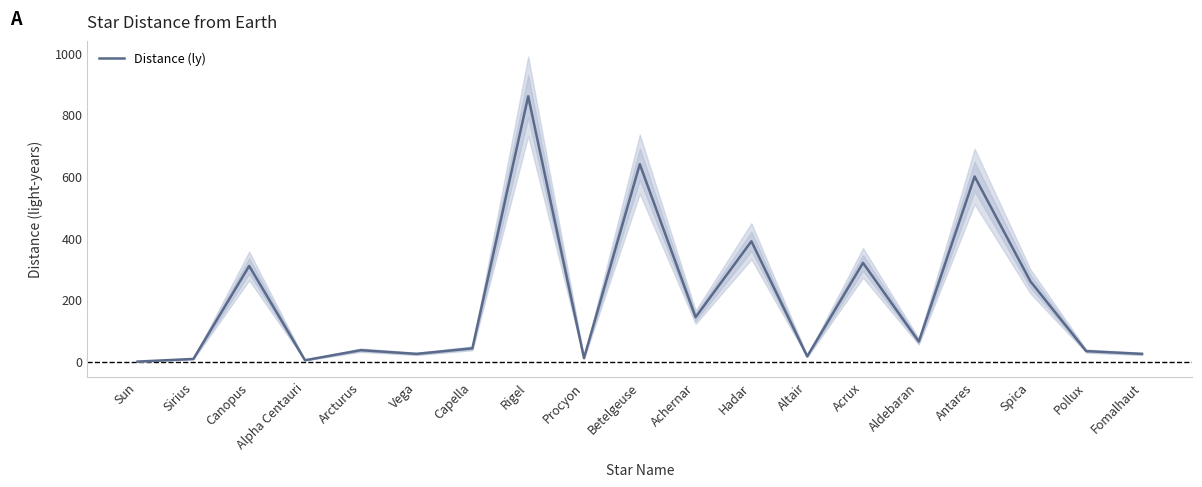

Does the chart have visible grid lines?

No